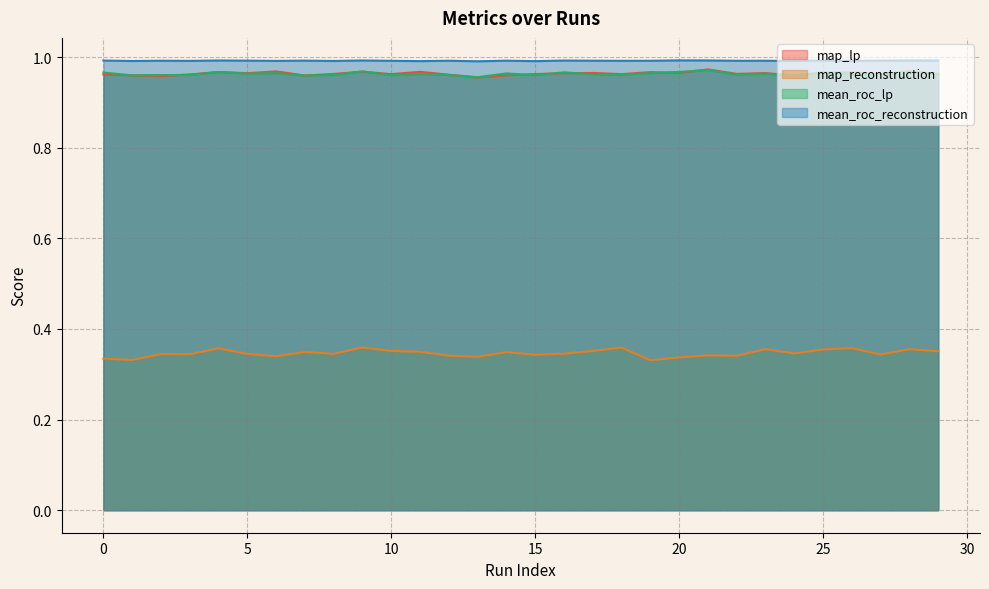

Which category has the lowest value in the map_lp series?

13